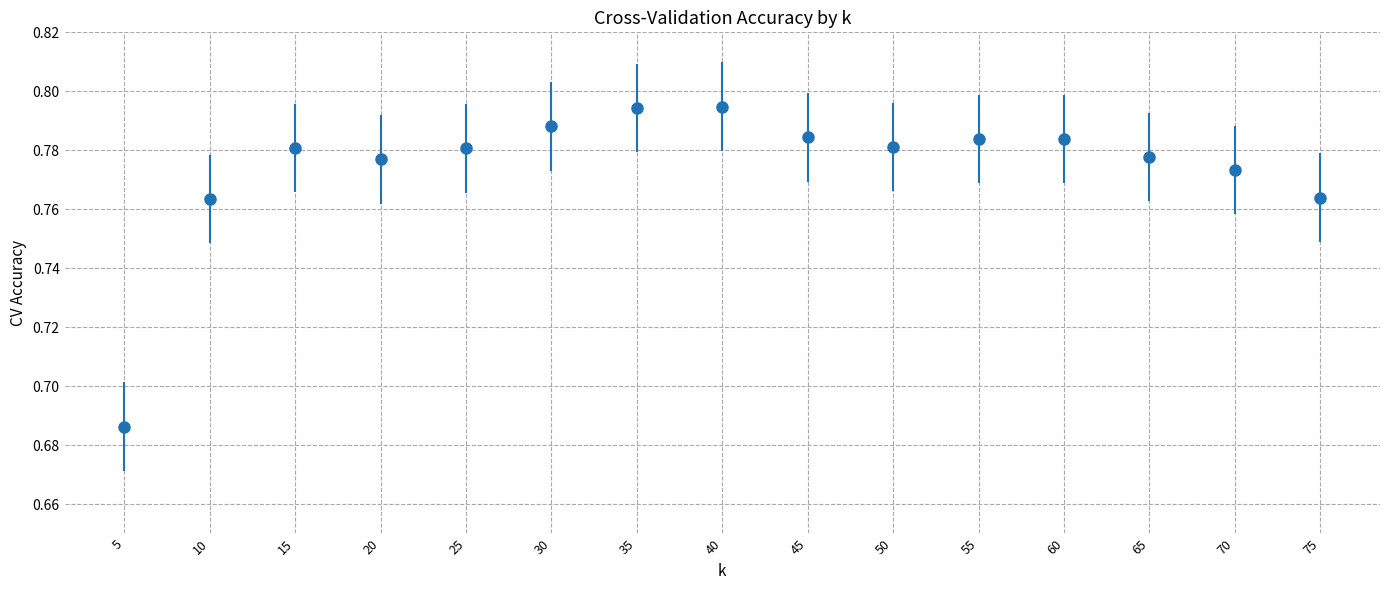

The chart shows a value of 1.3 at 35. True or false?

False